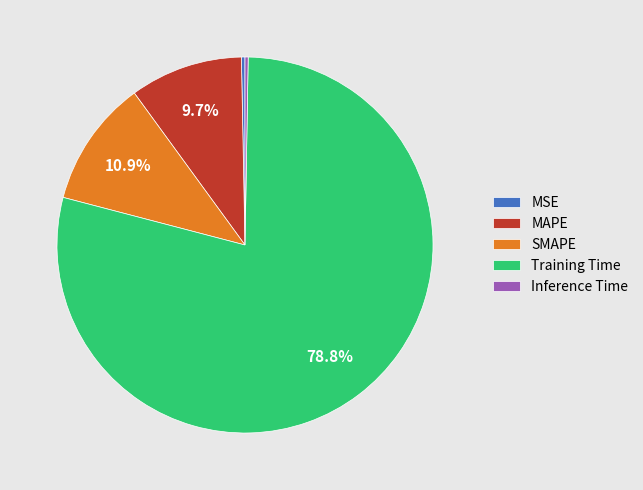

Which category accounts for the majority?

Training Time